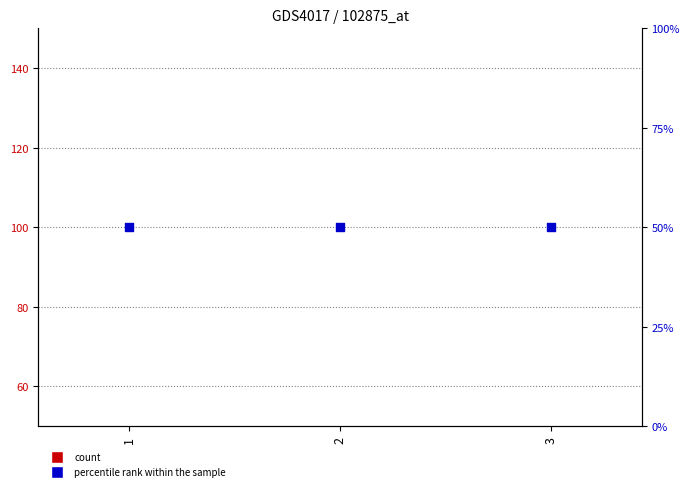

At how many categories does at least one series exceed 9?

3